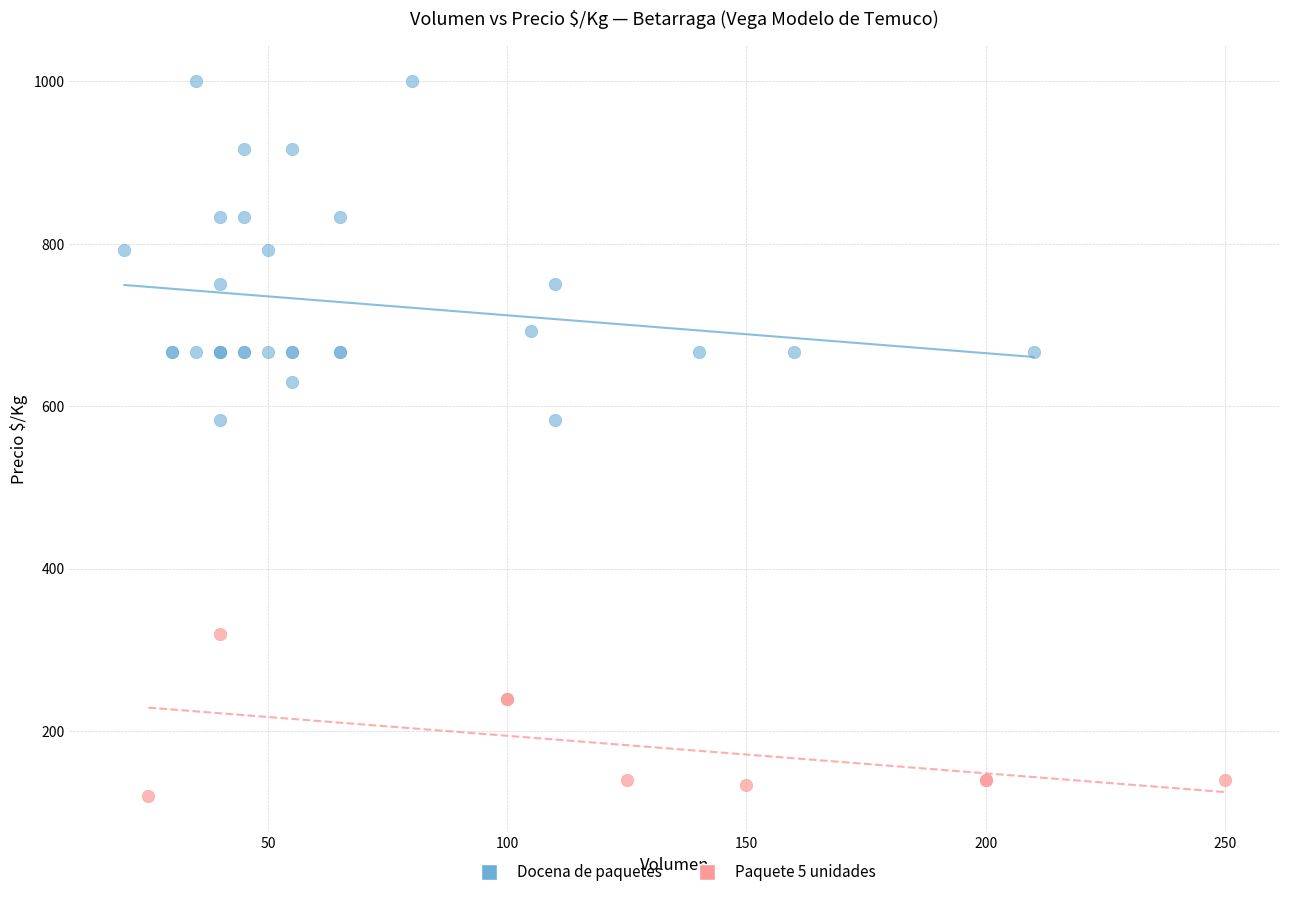

Which series contains the highest Y value?

Docena de paquetes